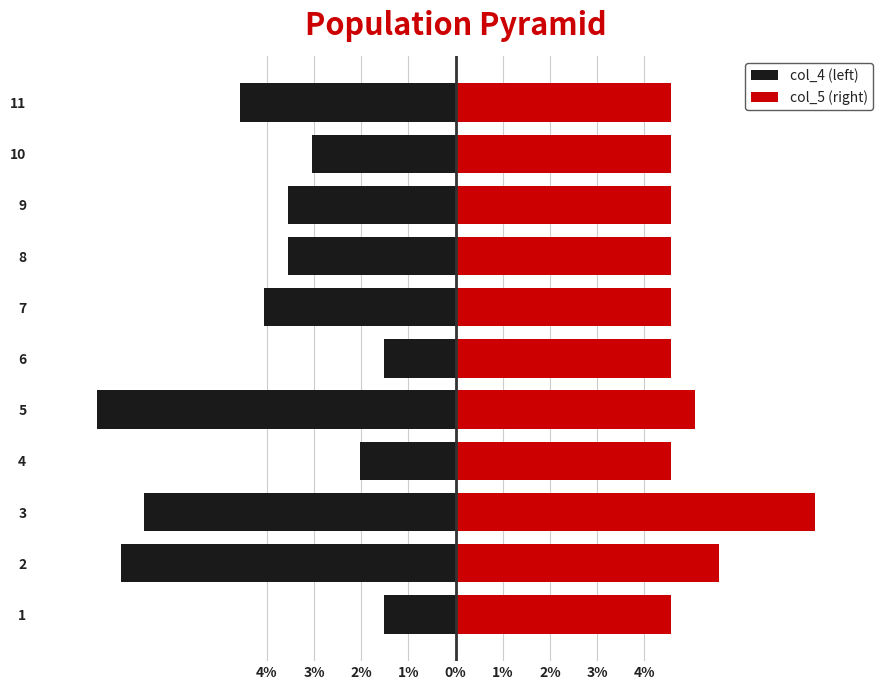

At how many categories does at least one series exceed 0?

11